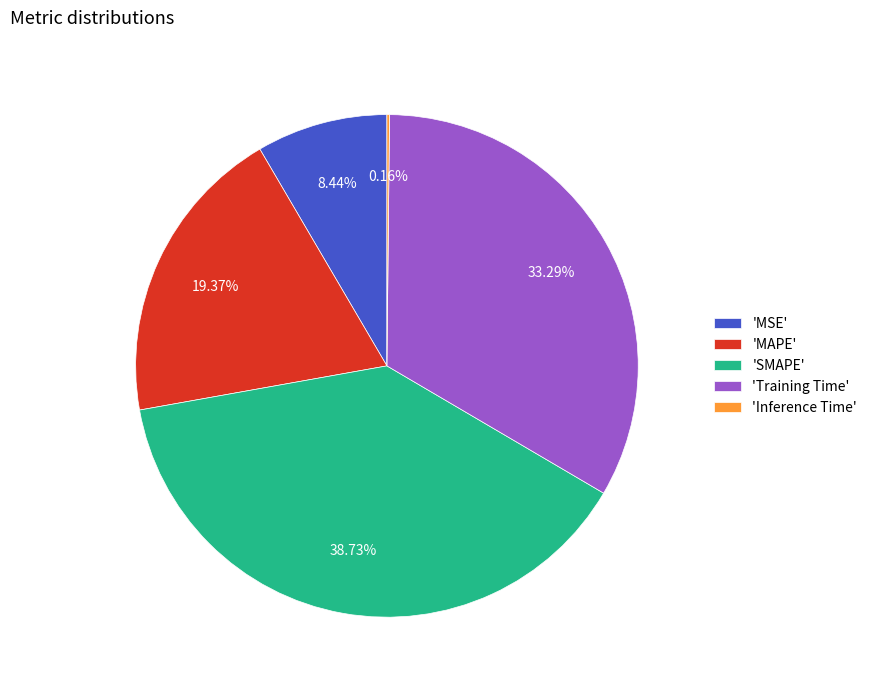

To the nearest percent, what is the average slice percentage?

20%